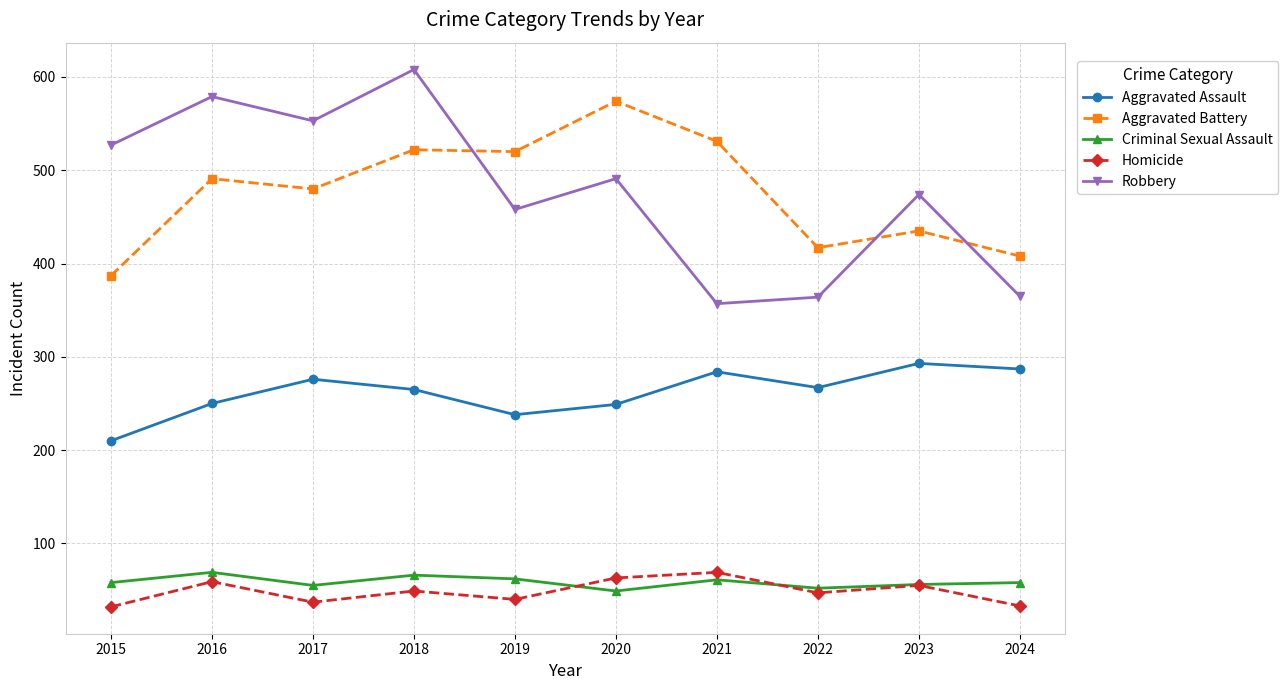

What is the value of the Aggravated Assault point at the 3rd from the left?

276